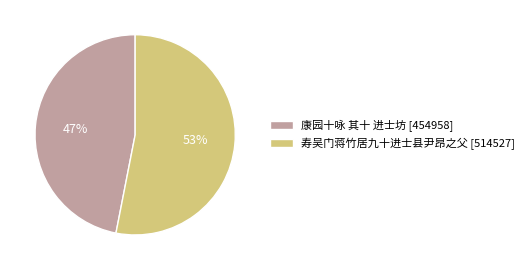

True or false: 寿吴门蒋竹居九十进士县尹昂之父 accounts for 53% of the total.

True